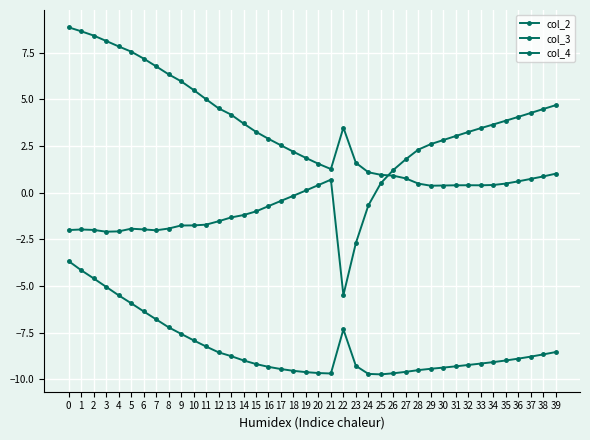

What is the approximate value of col_4 at 7?

6.8